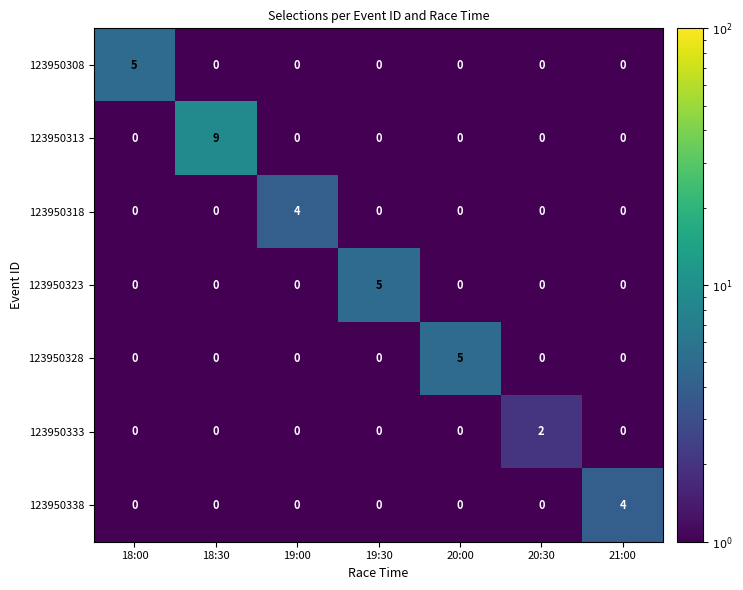

Which series changed the most between 18:30 and 20:00?

123950313